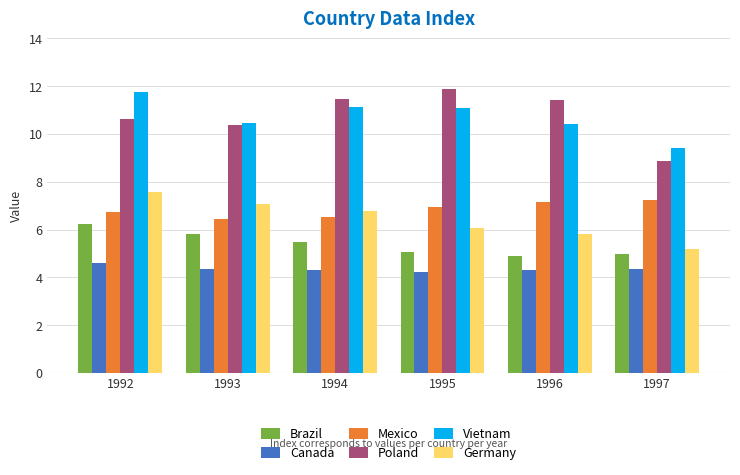

How many groups of bars are there?

6